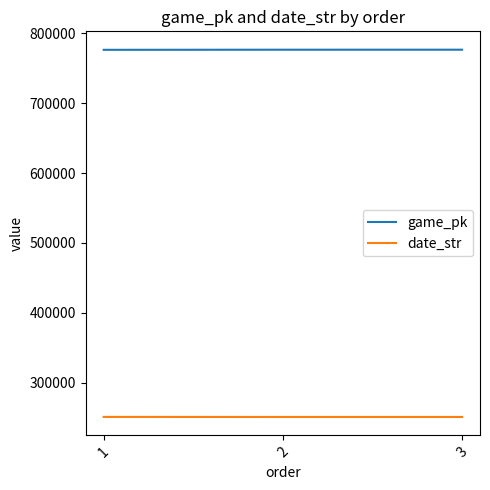

What is the difference between the highest and lowest values at 2?

525688